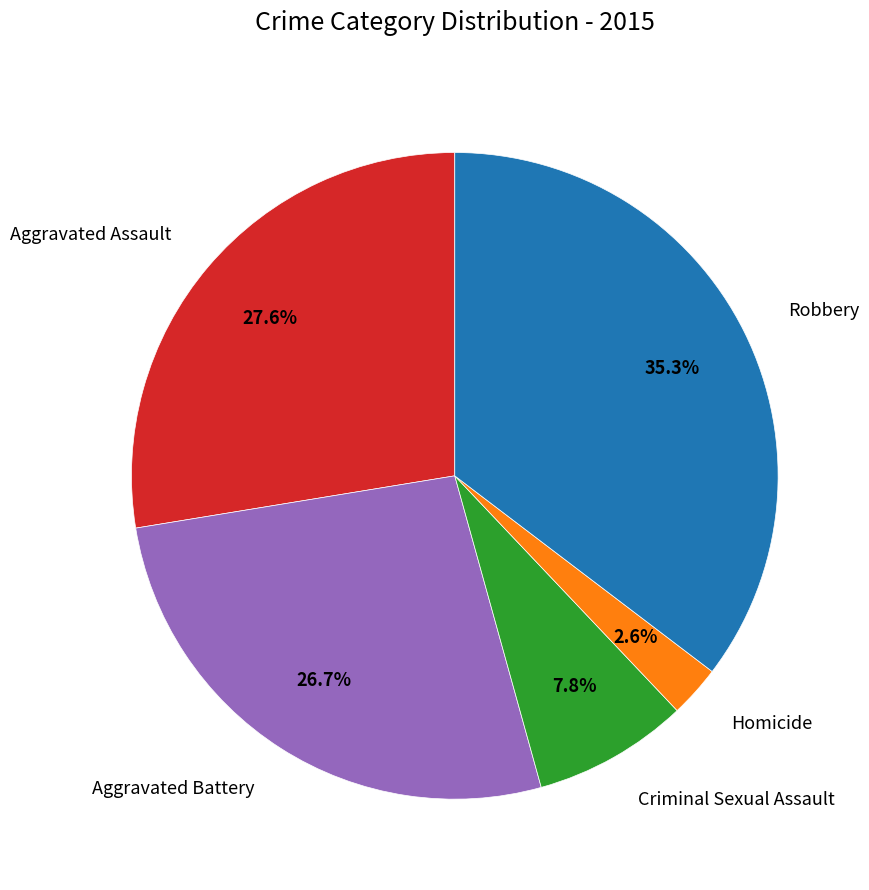

Which slice is the largest?

Robbery